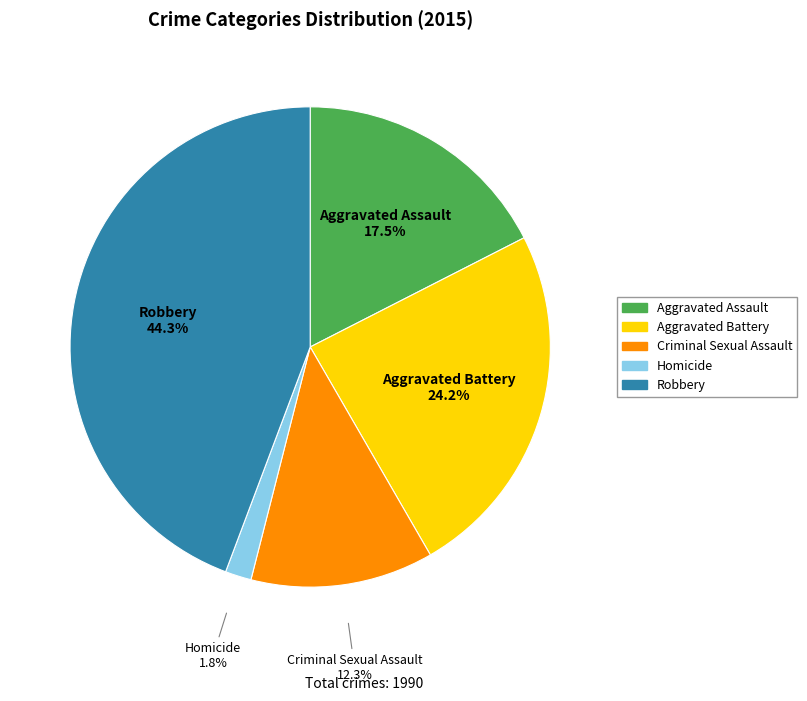

What is the largest slice in the pie chart?

Robbery